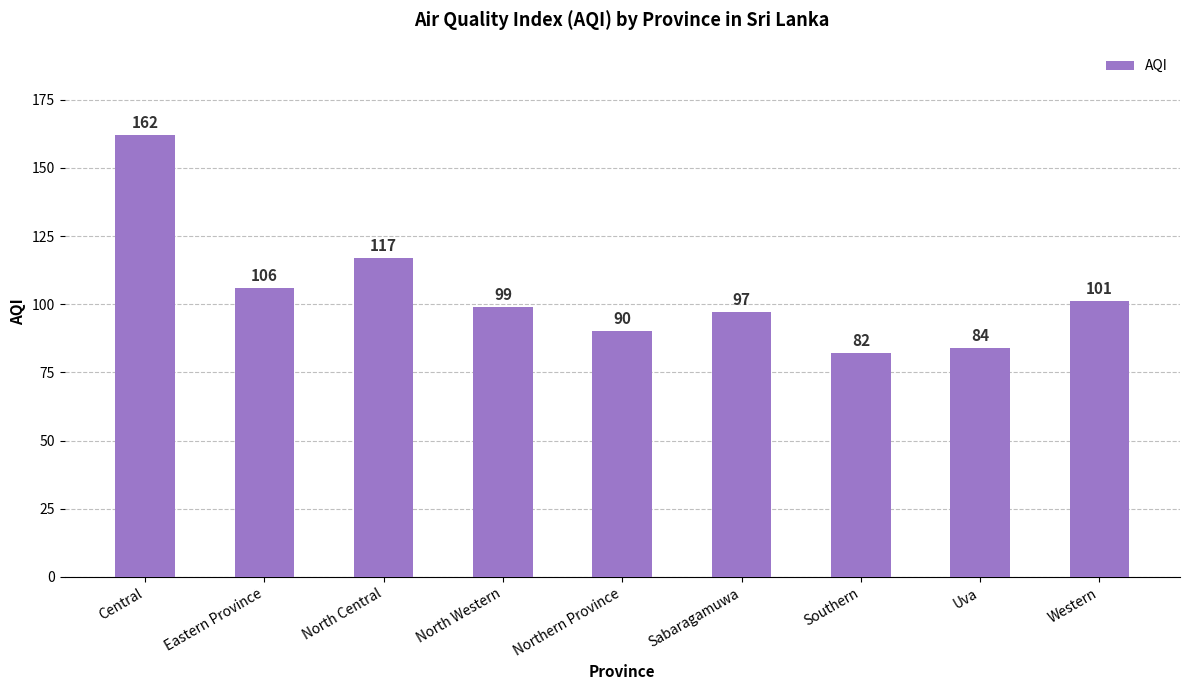

The value at Uva is 84. True or false?

True